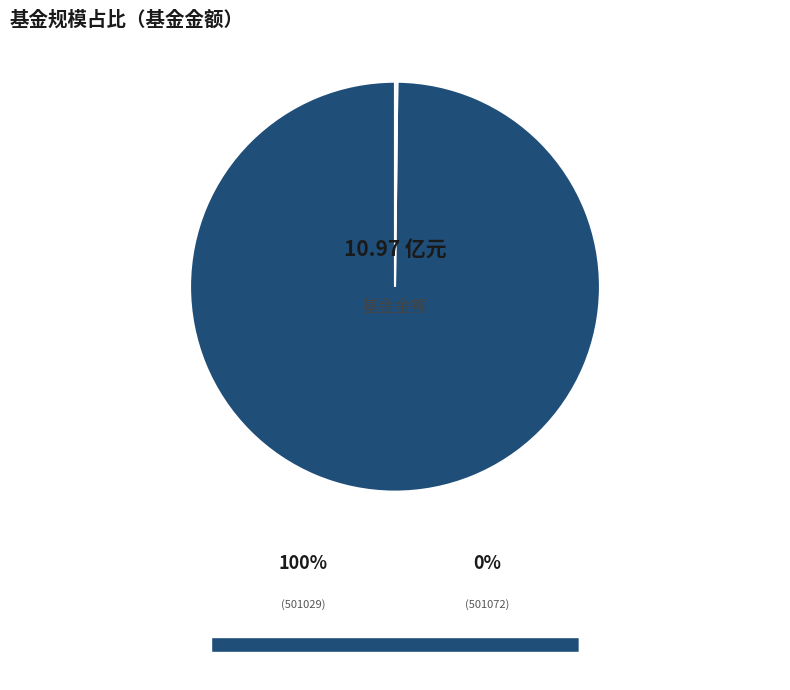

Does any single category account for the majority?

Yes